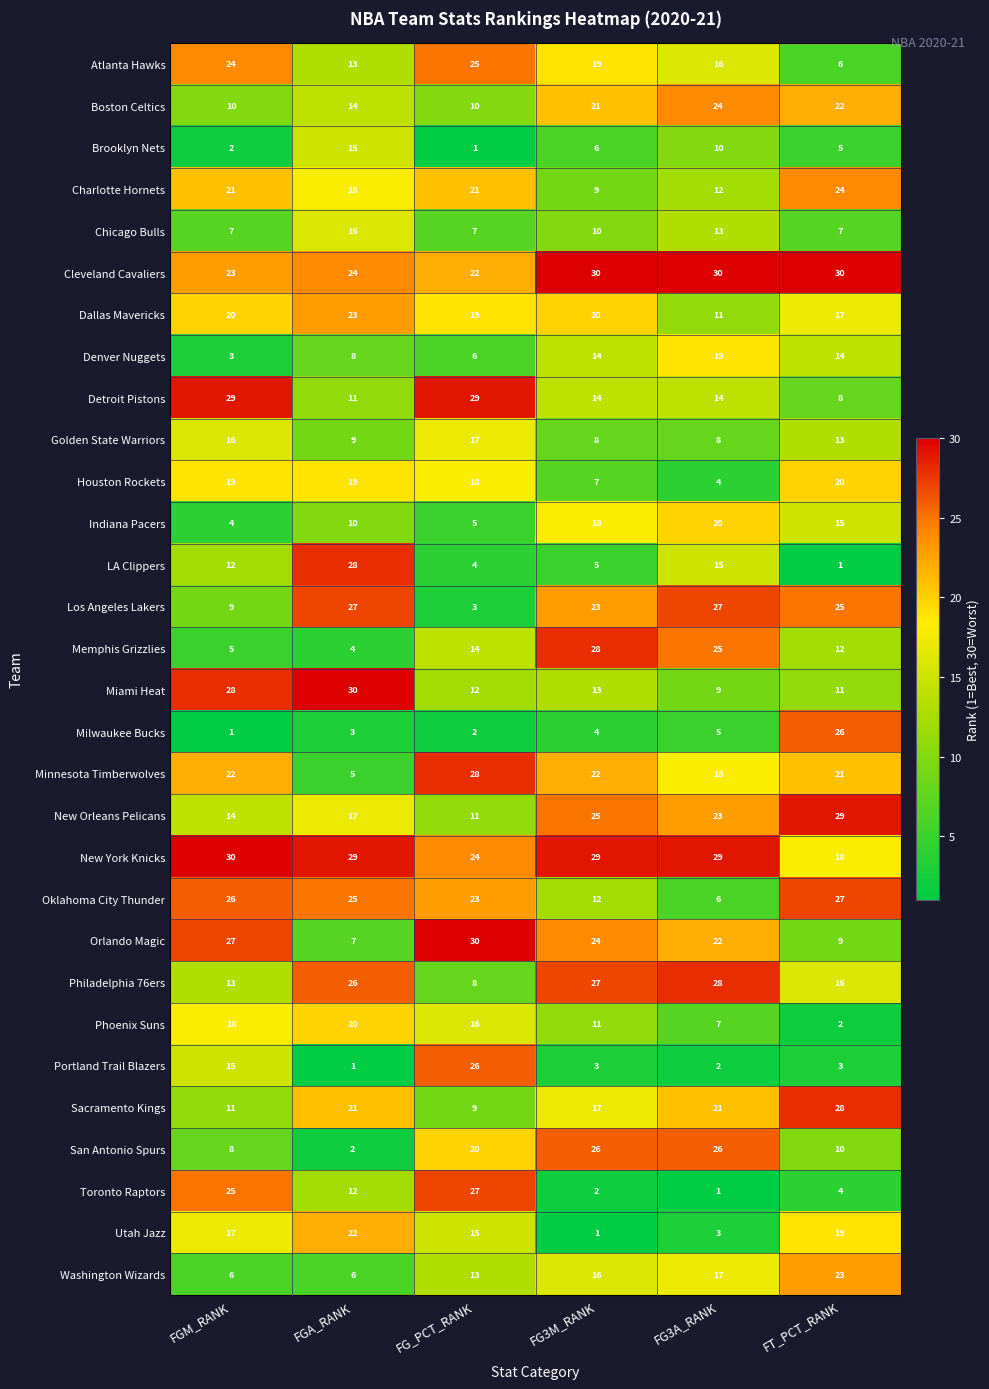

At how many categories does at least one series exceed 9?

6